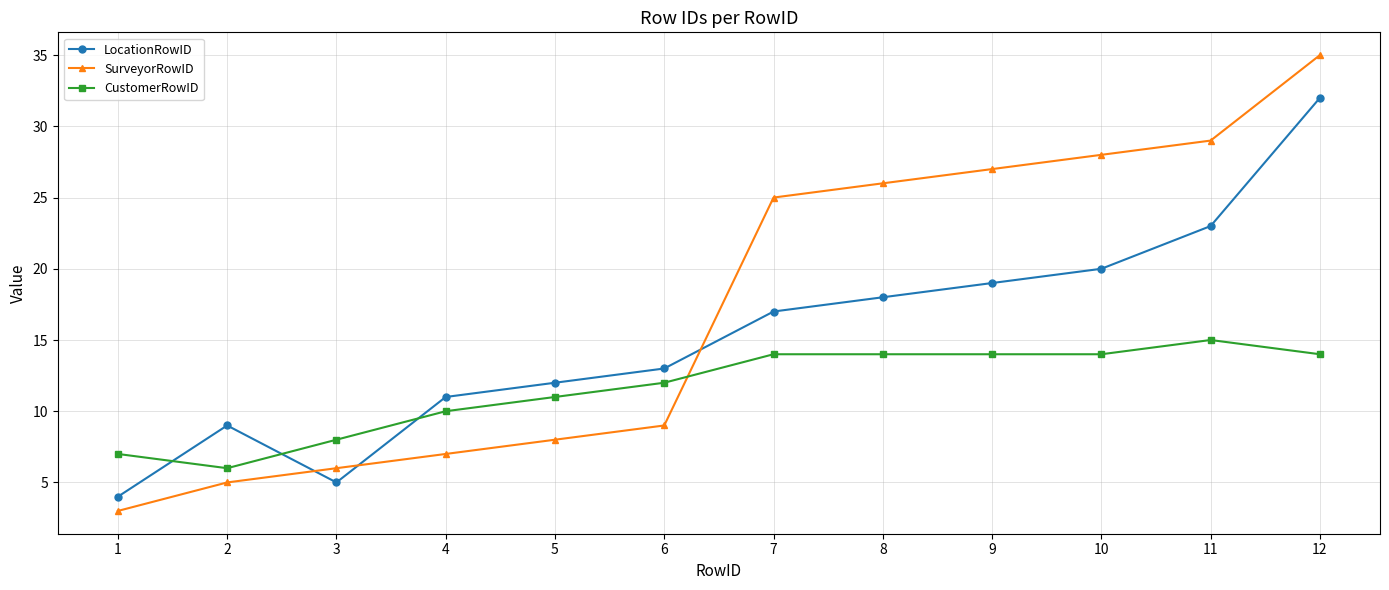

Is it true that SurveyorRowID equals 28 at 10?

True